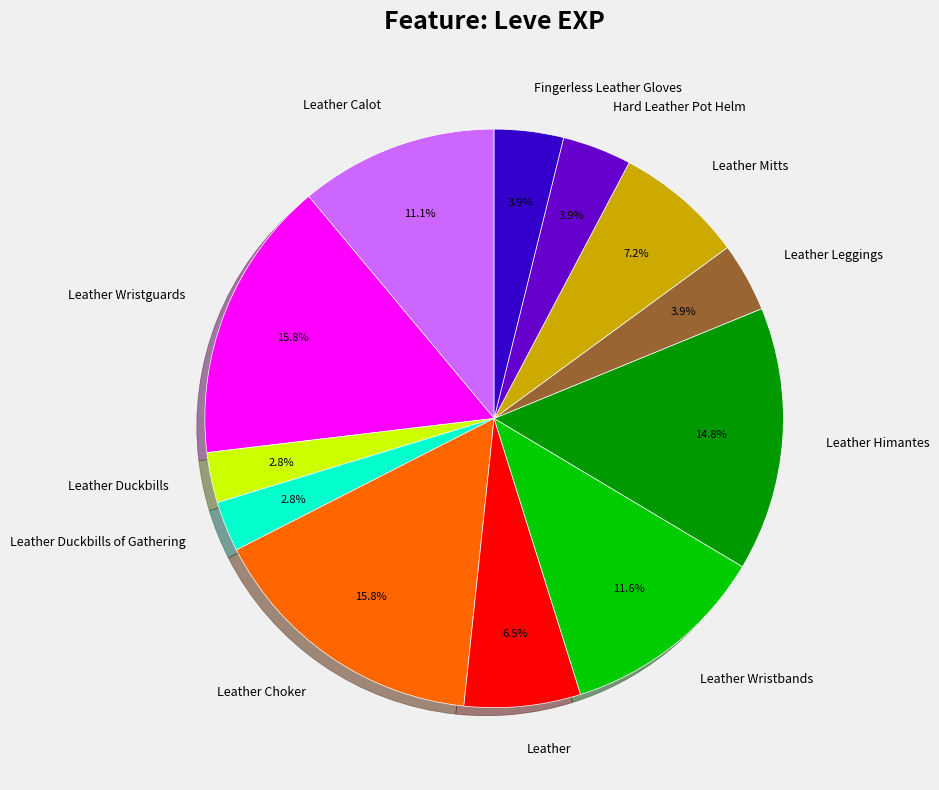

Approximately how many times larger is the value at Leather Duckbills compared to Leather Wristguards?

0.2